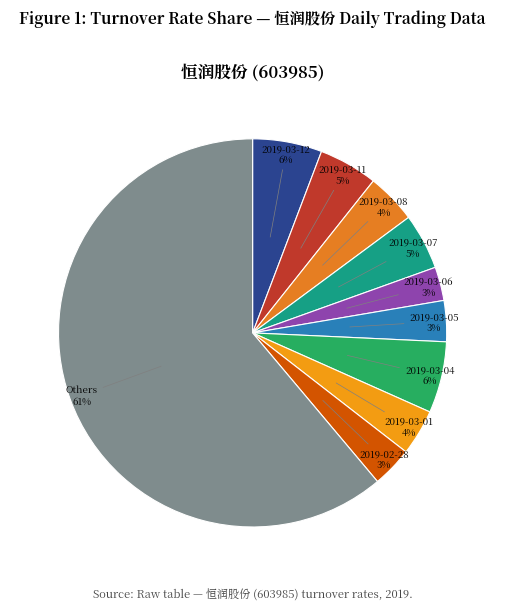

Is the sum of 2019-03-08 and 2019-03-07 greater than half?

No